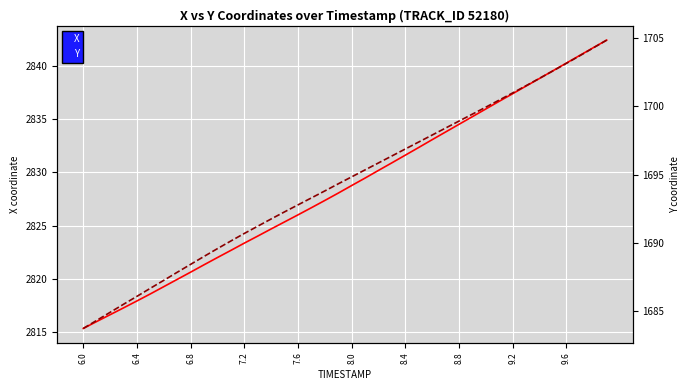

At which label does X reach its minimum?

6.0